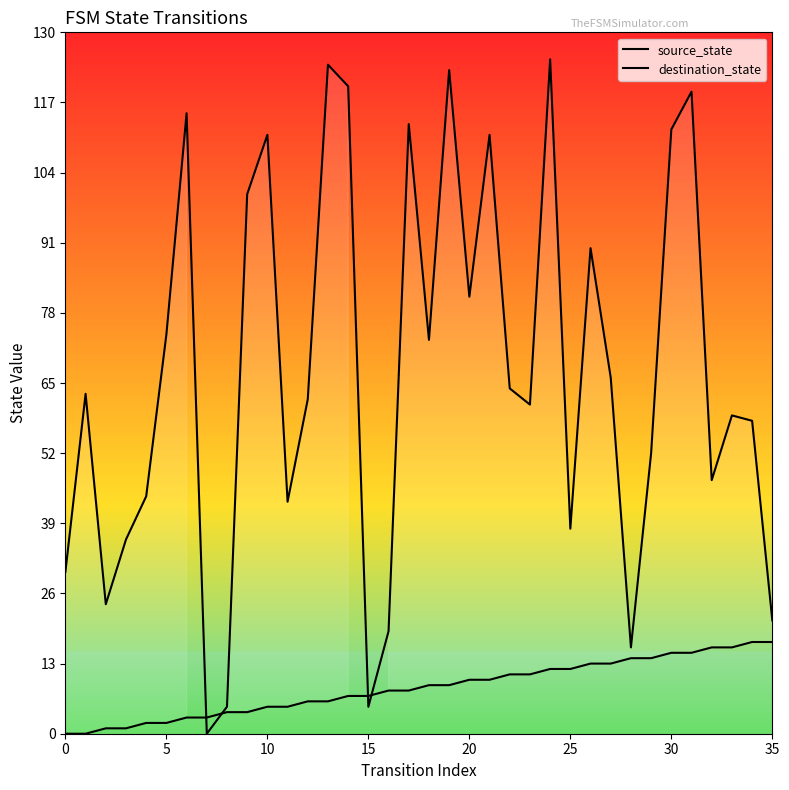

What is the difference between the maximum and second lowest values in the destination_state series?

120